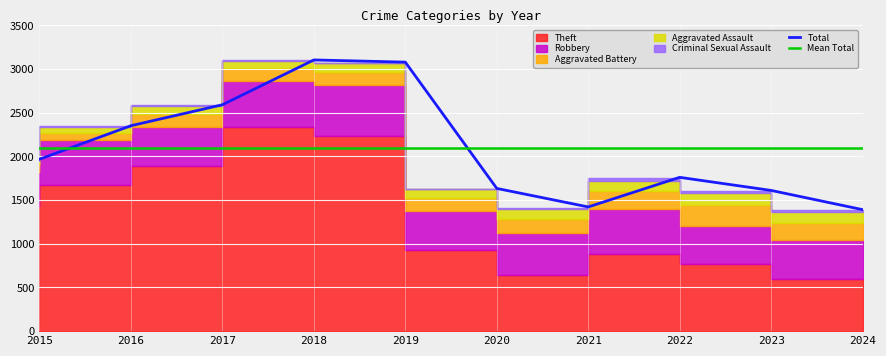

At which category is the sum across all series the highest?

2018